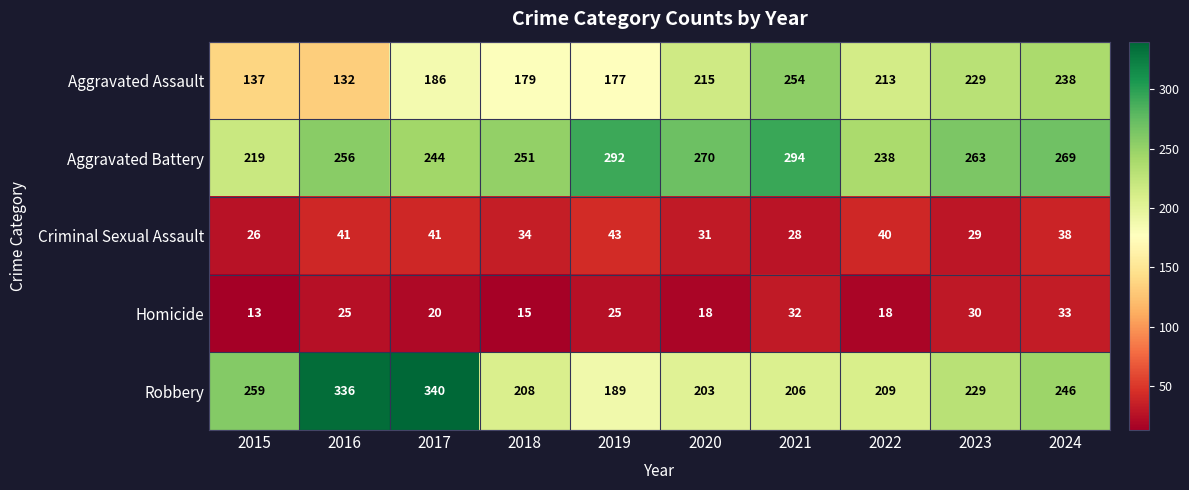

Rank the series by their maximum value, from lowest to highest.

Homicide, Criminal Sexual Assault, Aggravated Assault, Aggravated Battery, Robbery